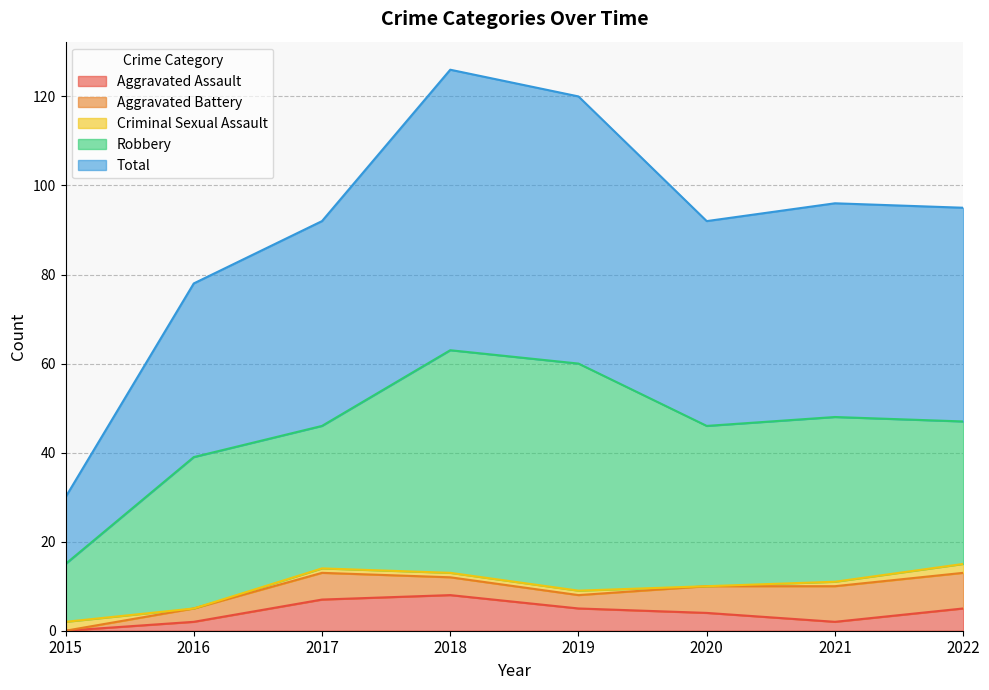

Where does the Aggravated Assault series first go above 5?

2017